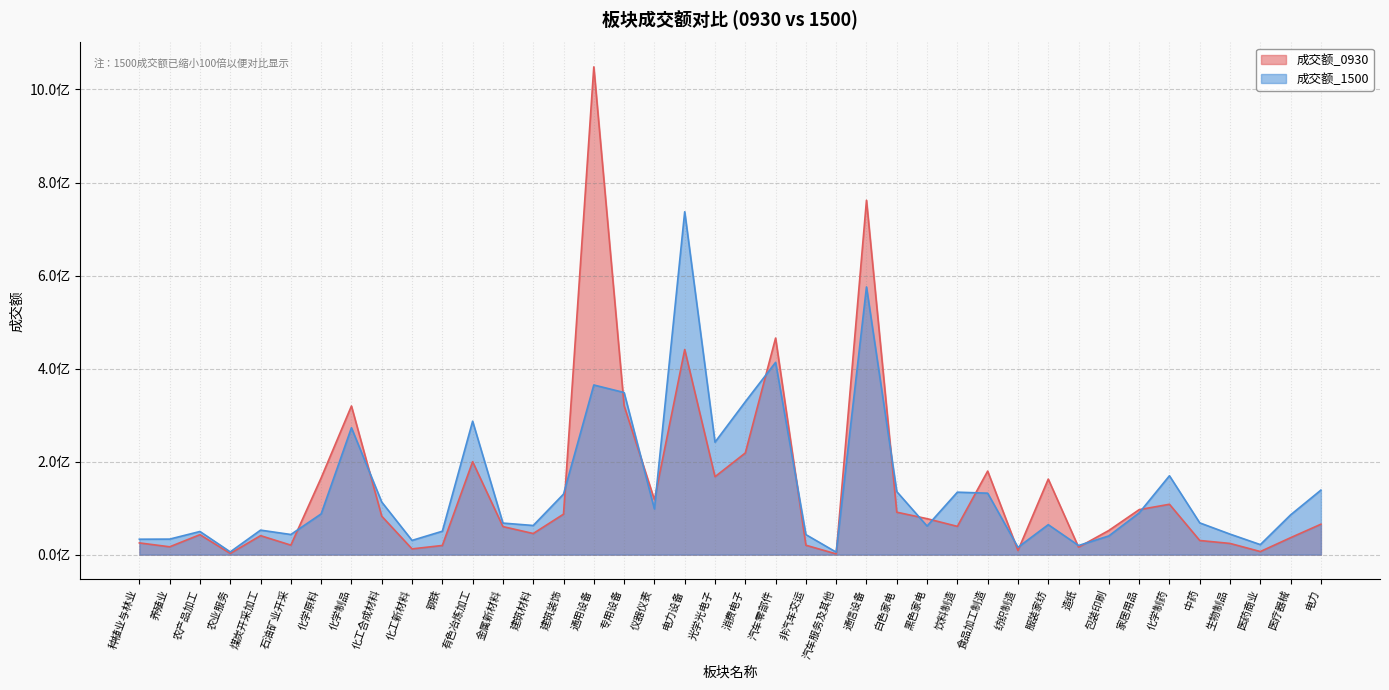

How many data points in 成交额_1500 are less than 85527541?

20